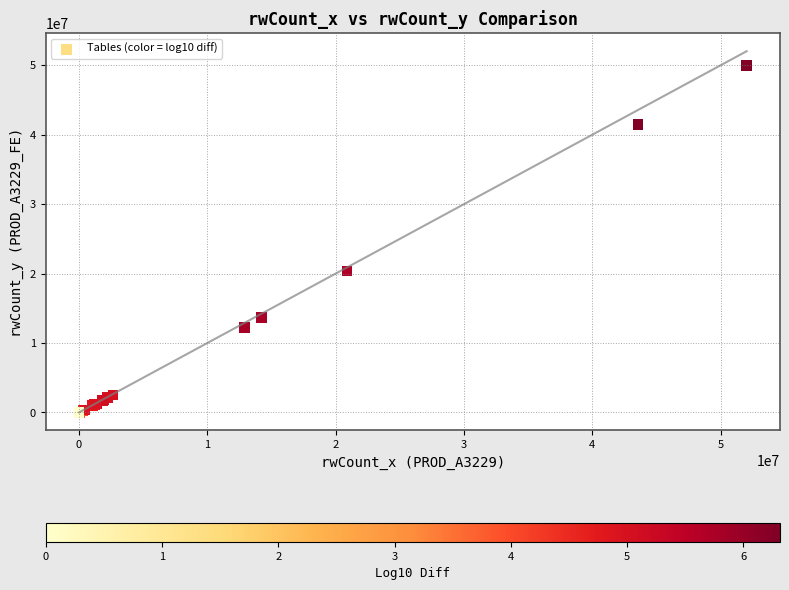

What Y value in the scatter plot is closest to 24979673?

20374996